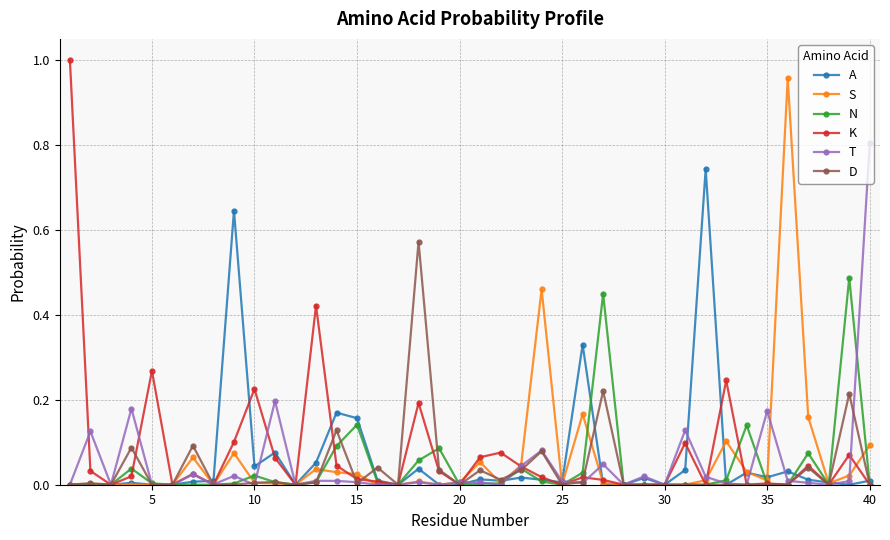

How many distinct data groups are displayed?

6